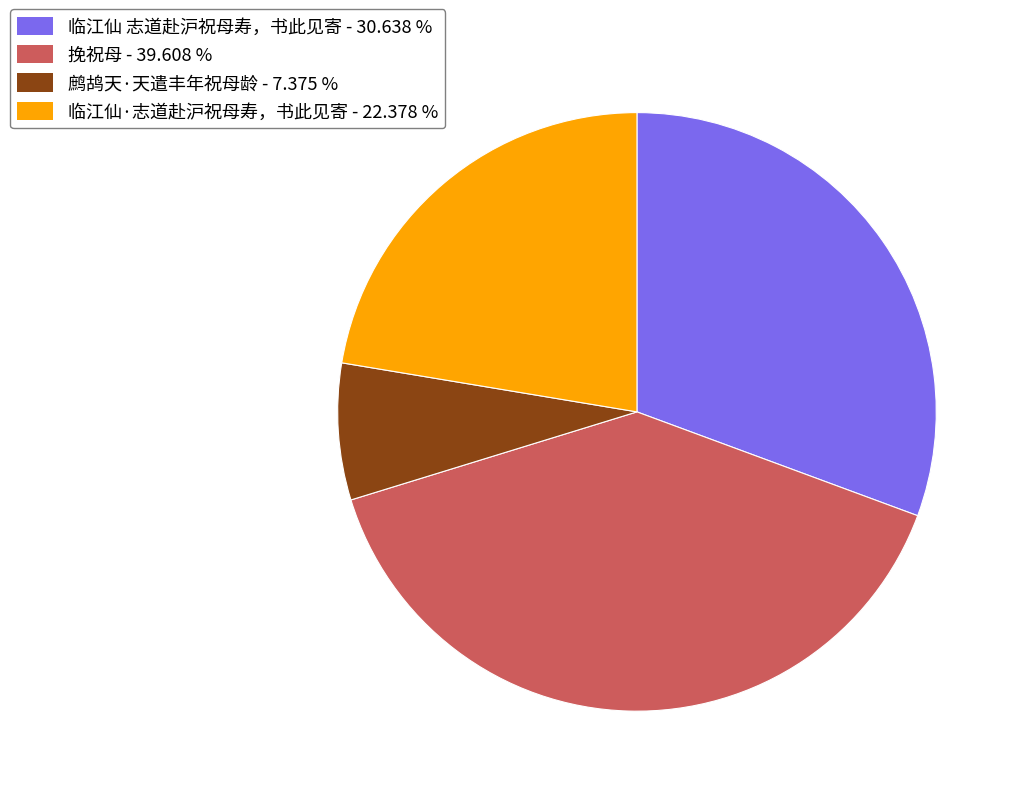

What is the largest slice in the pie chart?

挽祝母